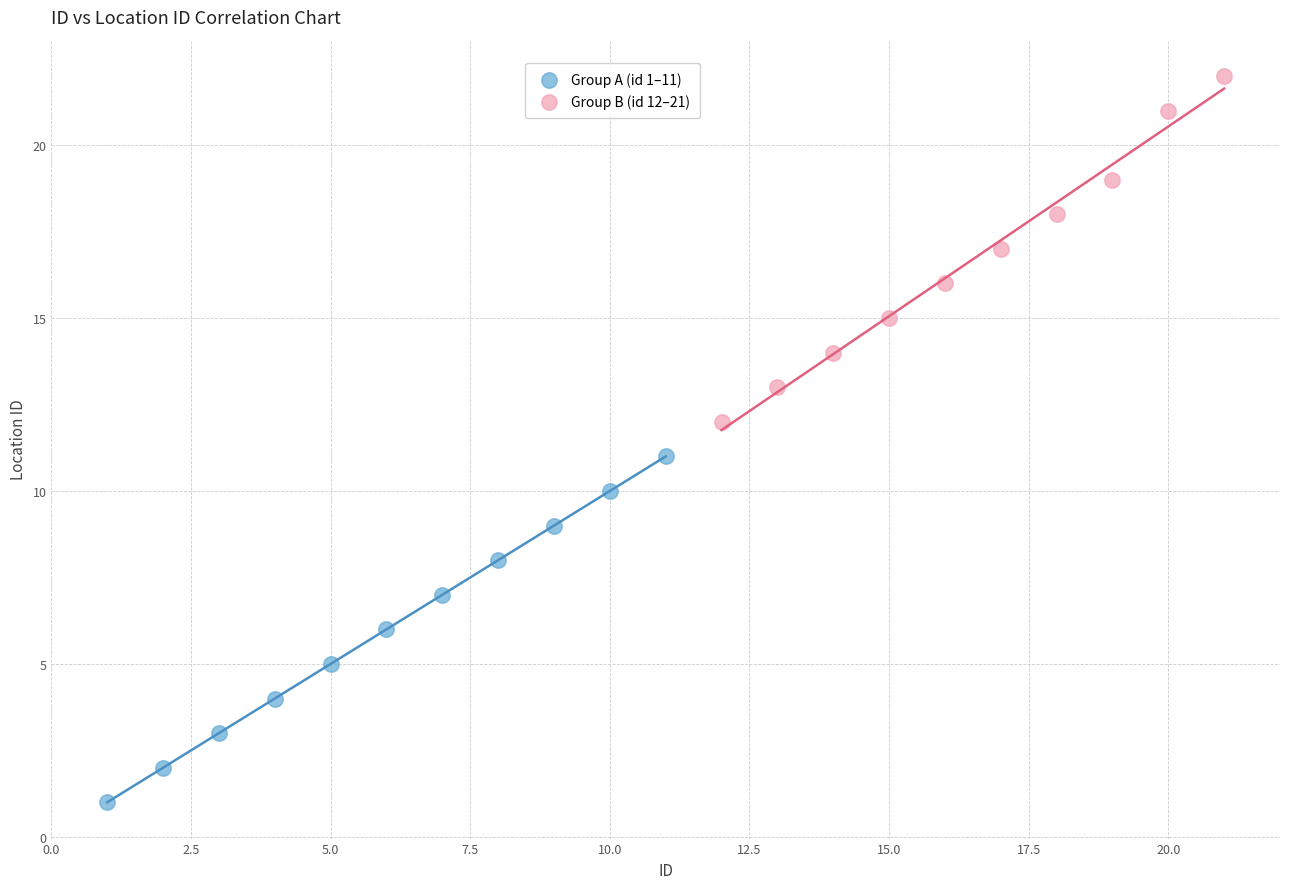

Which series contains the lowest Y value?

Group A (id 1–11)